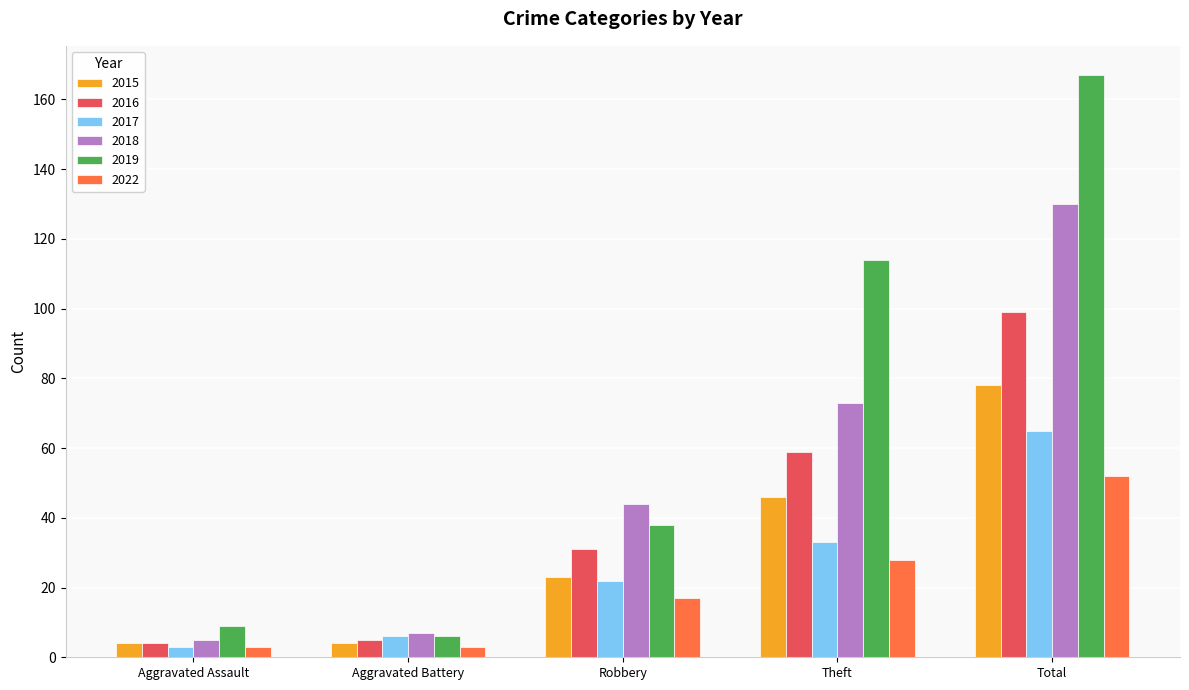

What is the maximum value for 2018?

130